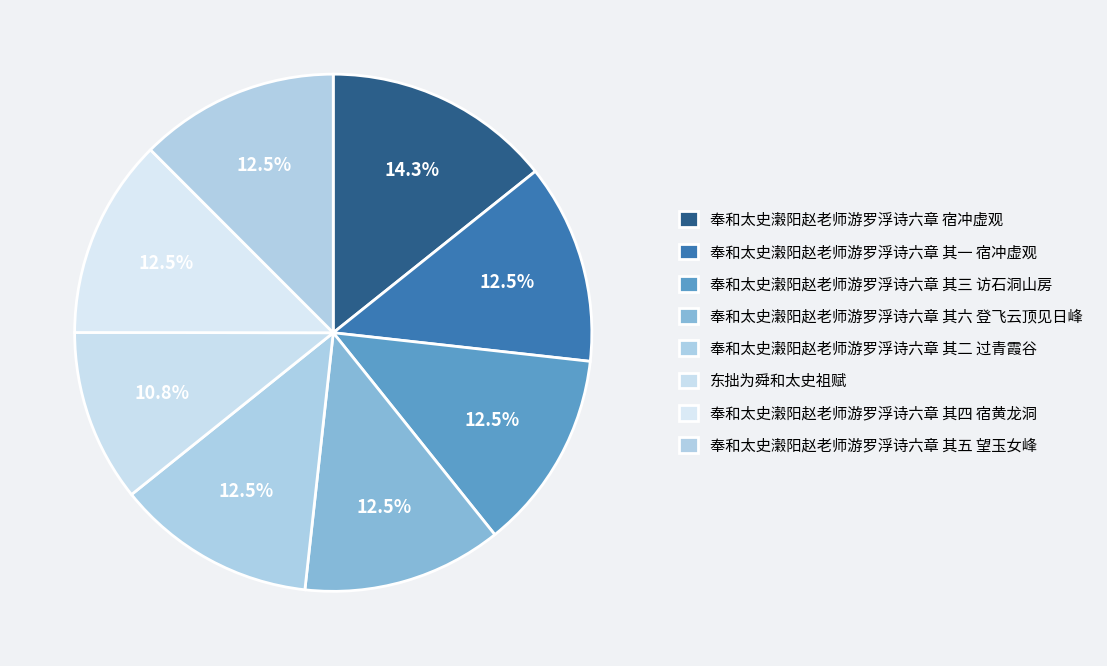

Count the number of slices in the pie.

8